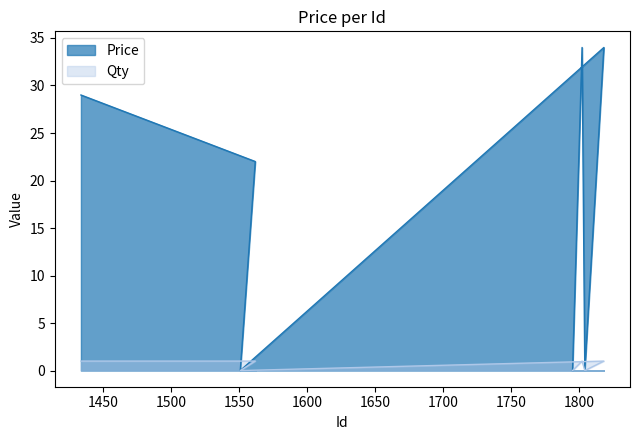

At which label is Qty closest to 0?

1551